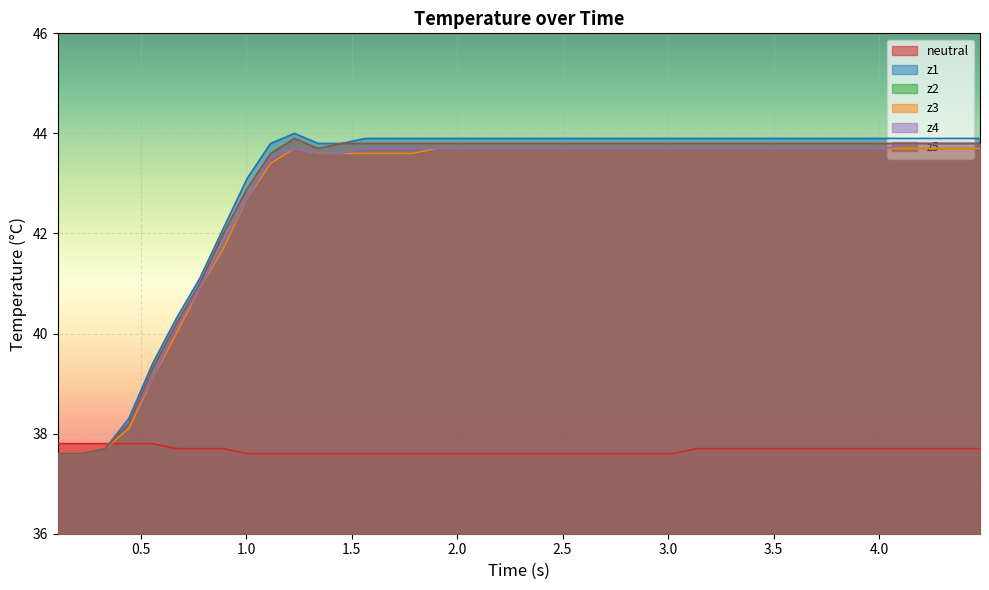

Does the chart display data point markers on the line(s)?

No